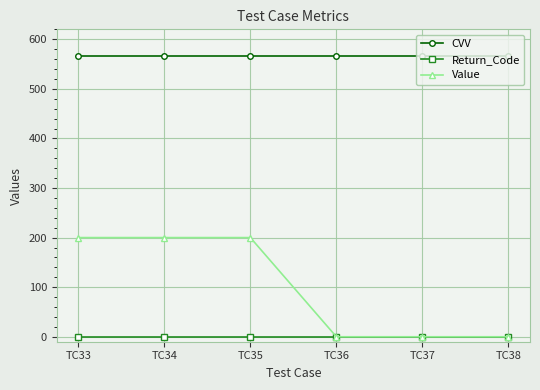

What is the sum of all Value values?

600